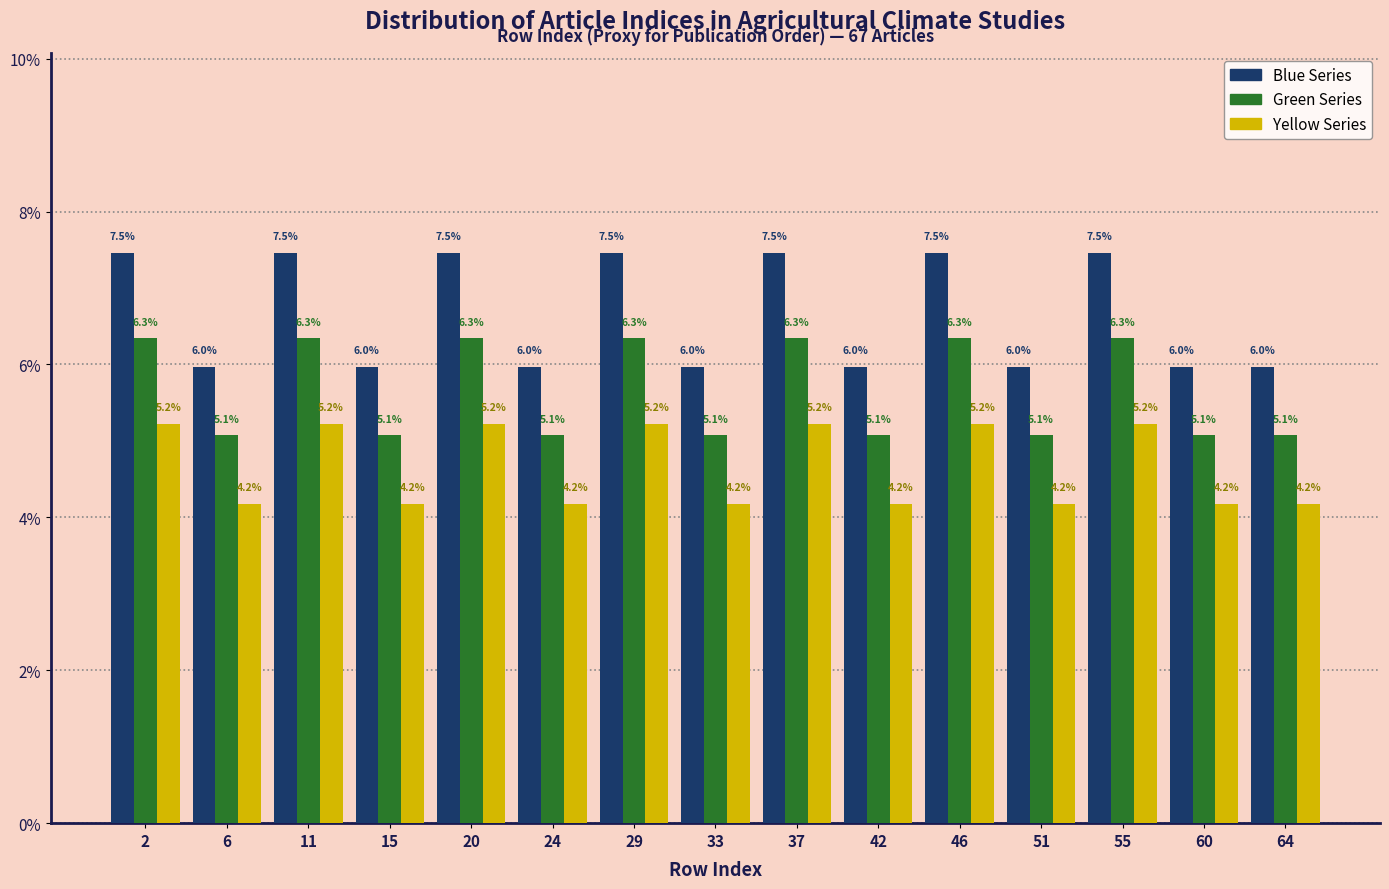

Reading left to right, list all the values displayed in this chart.

Blue Series: 2=7.5	6=6.0	11=7.5	15=6.0	20=7.5	24=6.0	29=7.5	33=6.0	37=7.5	42=6.0	46=7.5	51=6.0	55=7.5	60=6.0	64=6.0
Green Series: 2=6.3	6=5.1	11=6.3	15=5.1	20=6.3	24=5.1	29=6.3	33=5.1	37=6.3	42=5.1	46=6.3	51=5.1	55=6.3	60=5.1	64=5.1
Yellow Series: 2=5.2	6=4.2	11=5.2	15=4.2	20=5.2	24=4.2	29=5.2	33=4.2	37=5.2	42=4.2	46=5.2	51=4.2	55=5.2	60=4.2	64=4.2